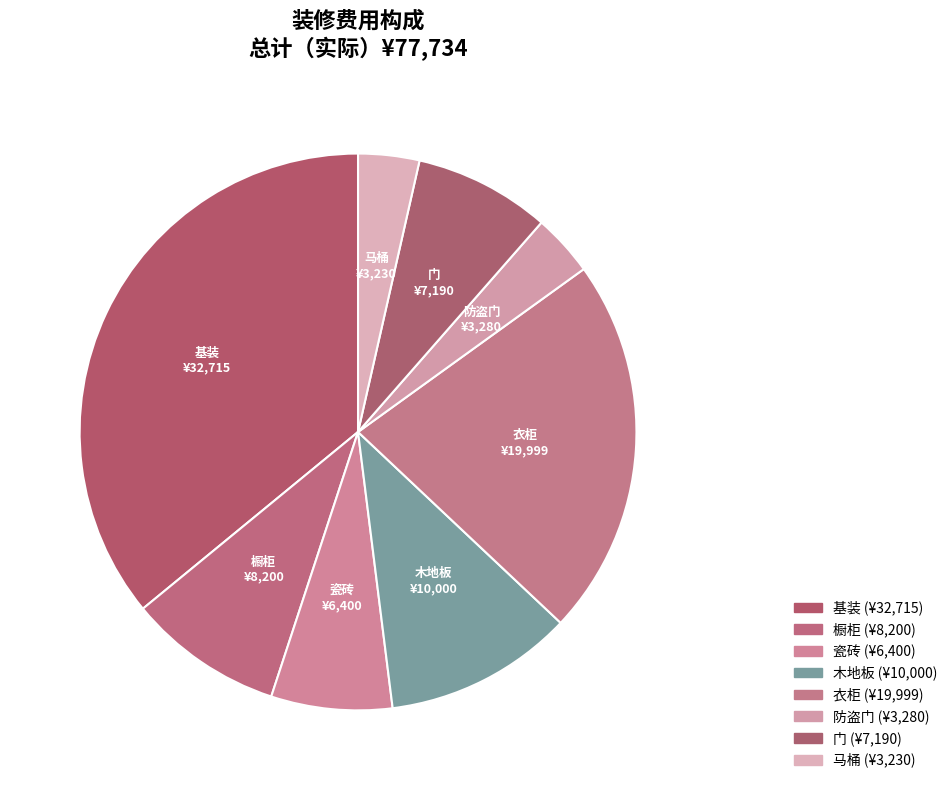

The 马桶 slice represents 4% of the pie. True or false?

True